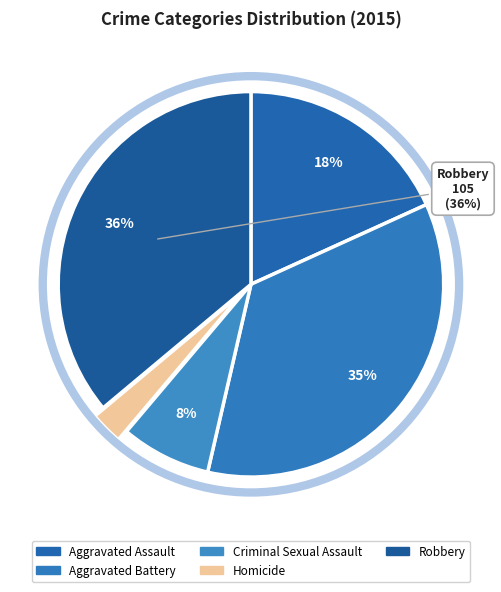

Which category has the smallest portion of the pie?

Homicide